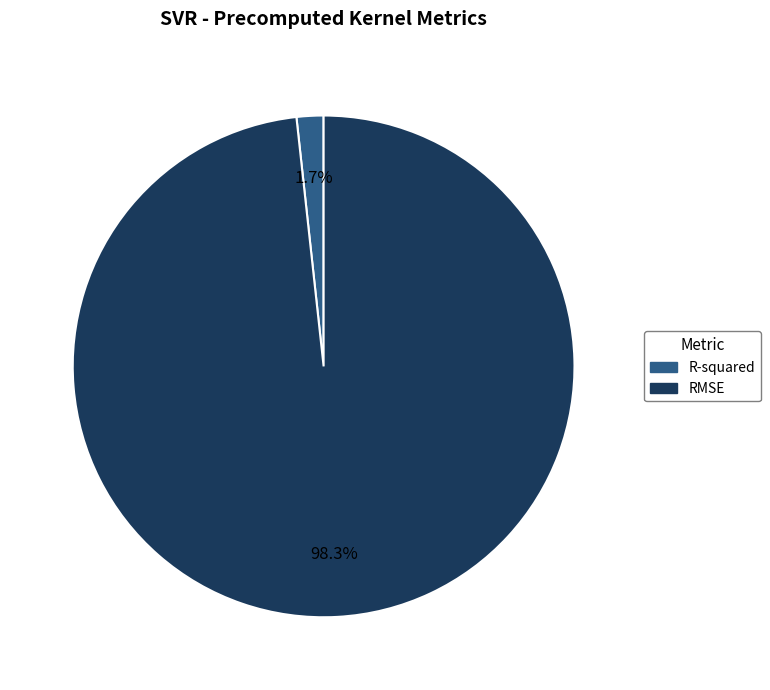

Does R-squared represent more than half of the total?

No